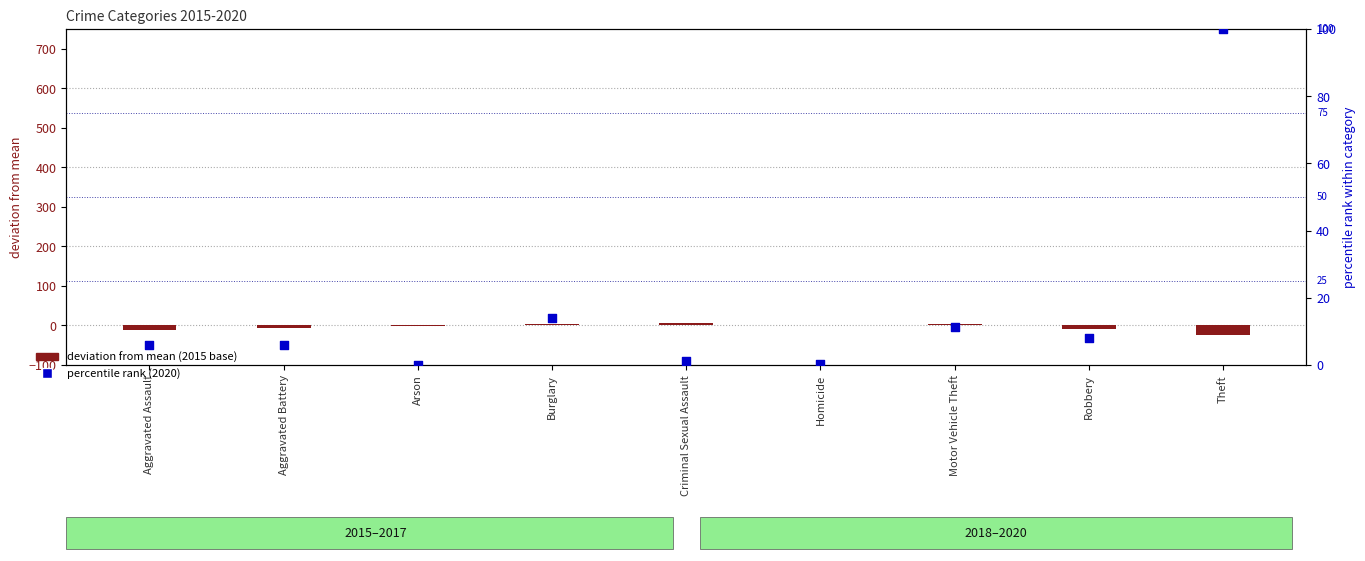

What are all the series names shown in the legend?

deviation from mean (2015 base), percentile rank (2020)